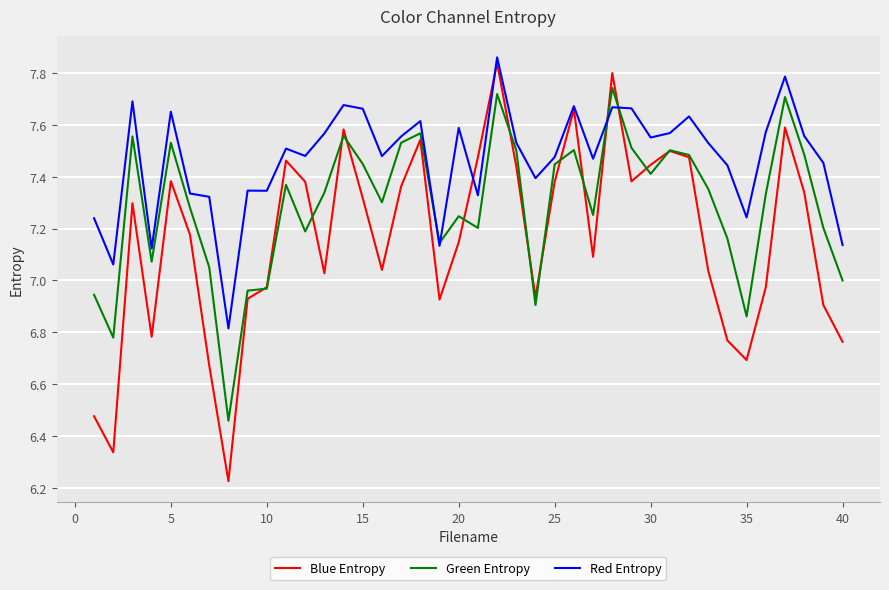

Rank the series by their average value, from highest to lowest.

Red Entropy, Green Entropy, Blue Entropy